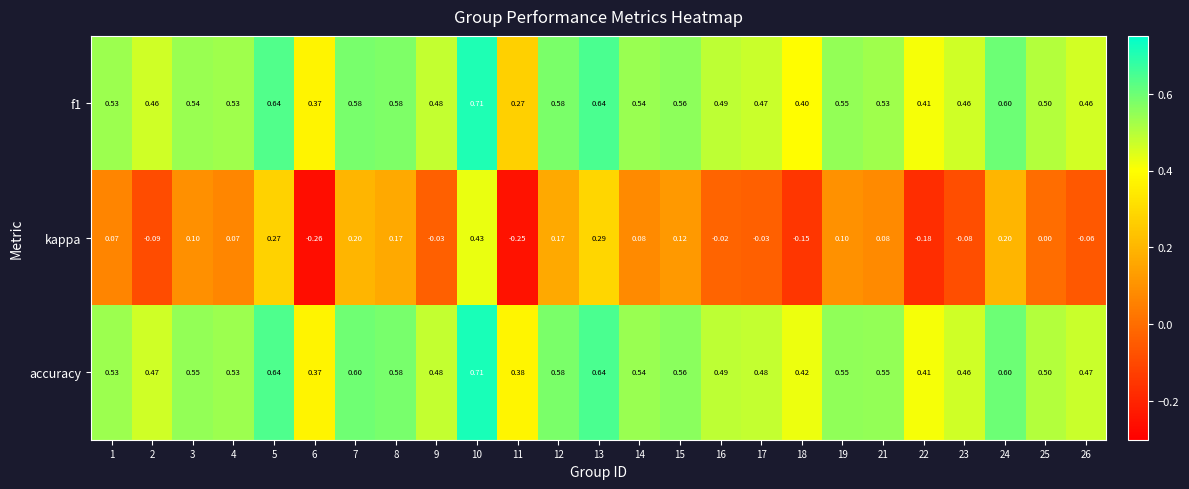

Is the value of kappa at 23 greater than the value of f1 at 6?

No